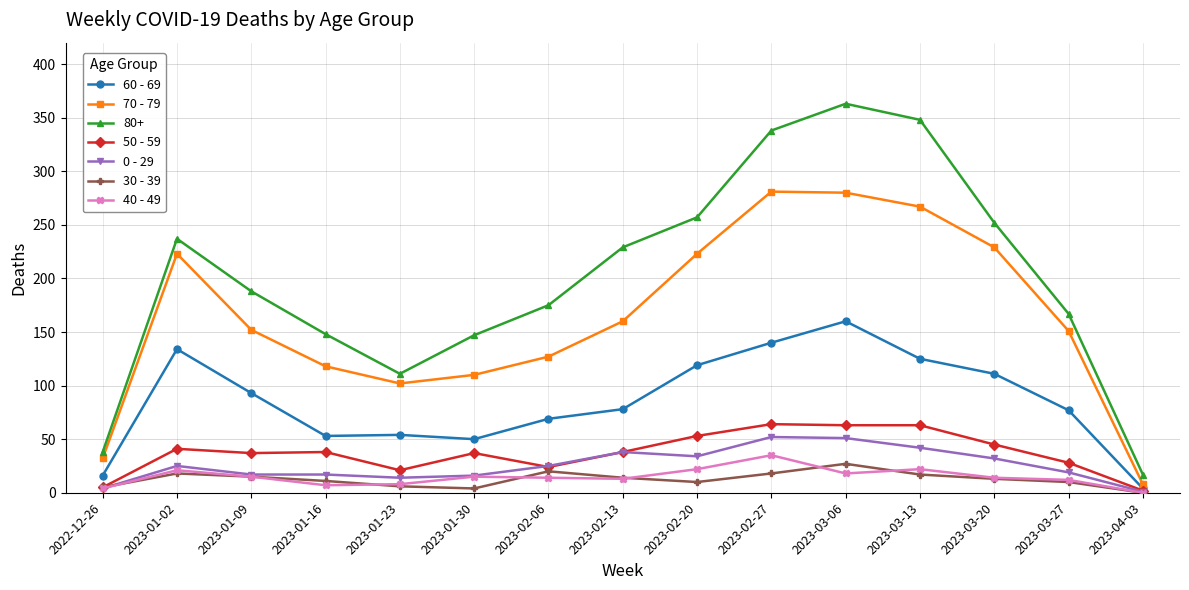

True or false: 60 - 69 has more than 0 points higher than both neighbors.

True